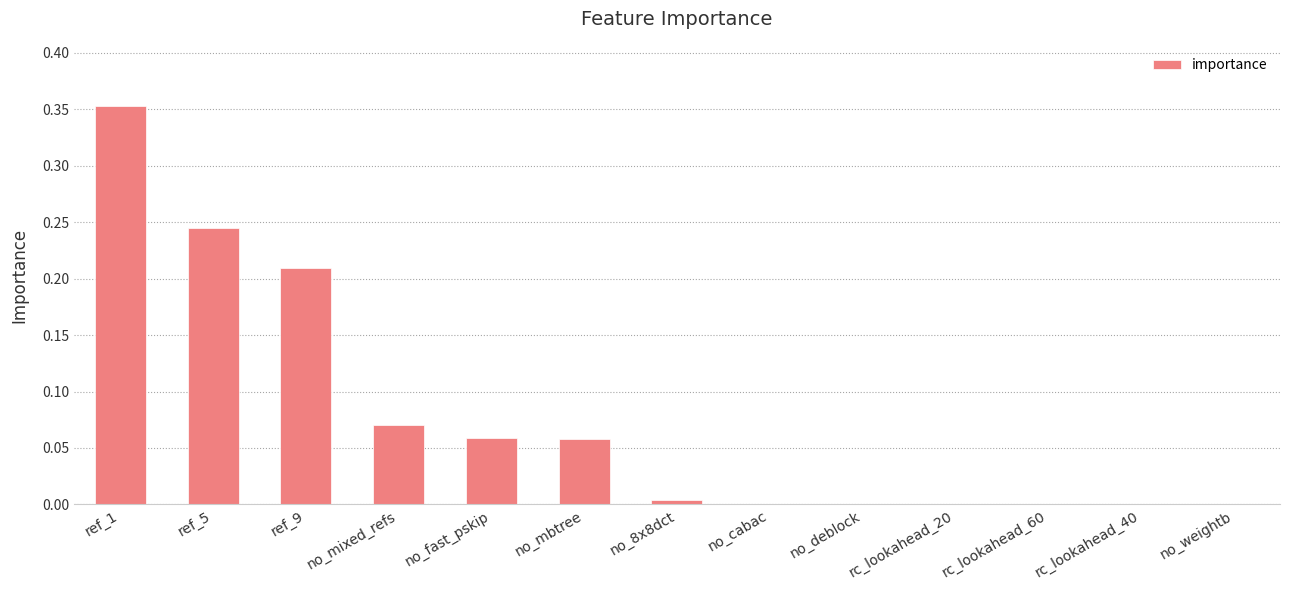

The value at ref_1 is 0.6. True or false?

False